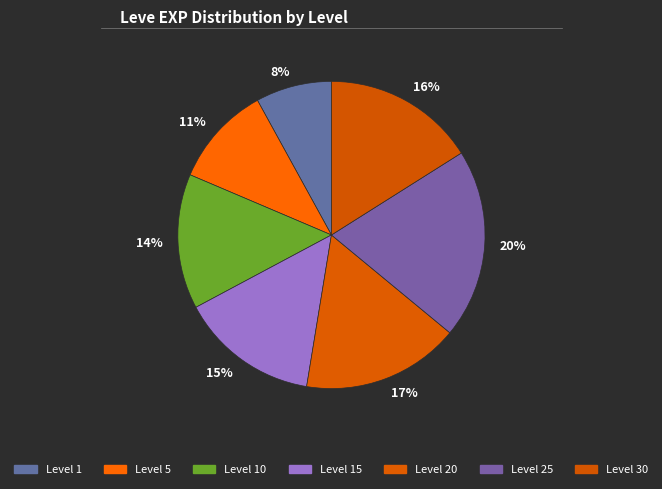

What is the smallest slice in the pie chart?

Level 1